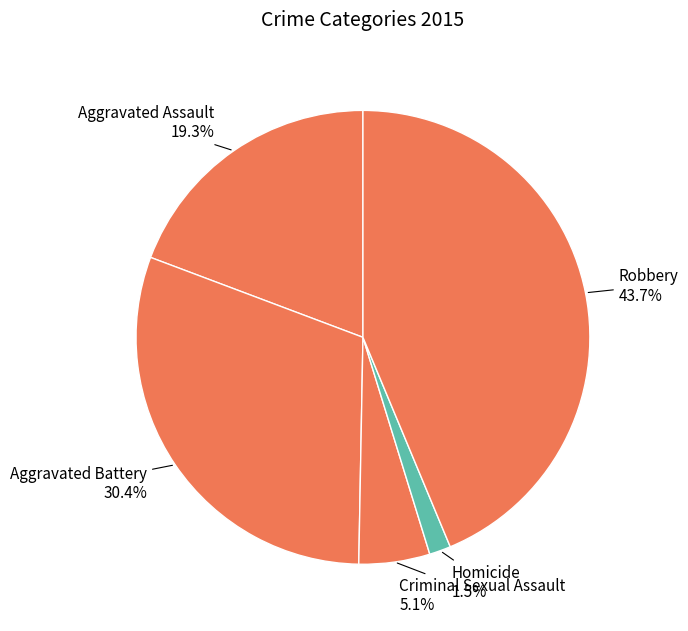

How much of the chart is everything except Aggravated Assault?

80.7%